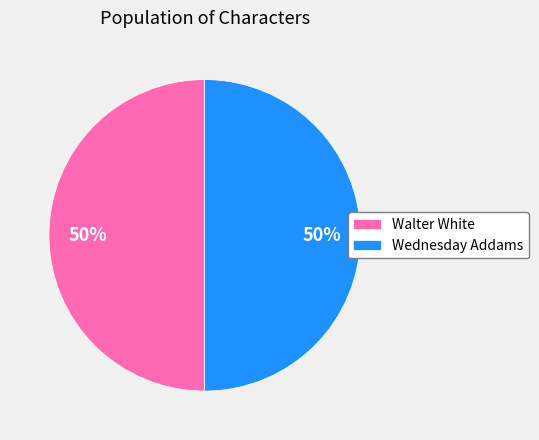

Combined, do Wednesday Addams and Walter White account for over 50%?

Yes